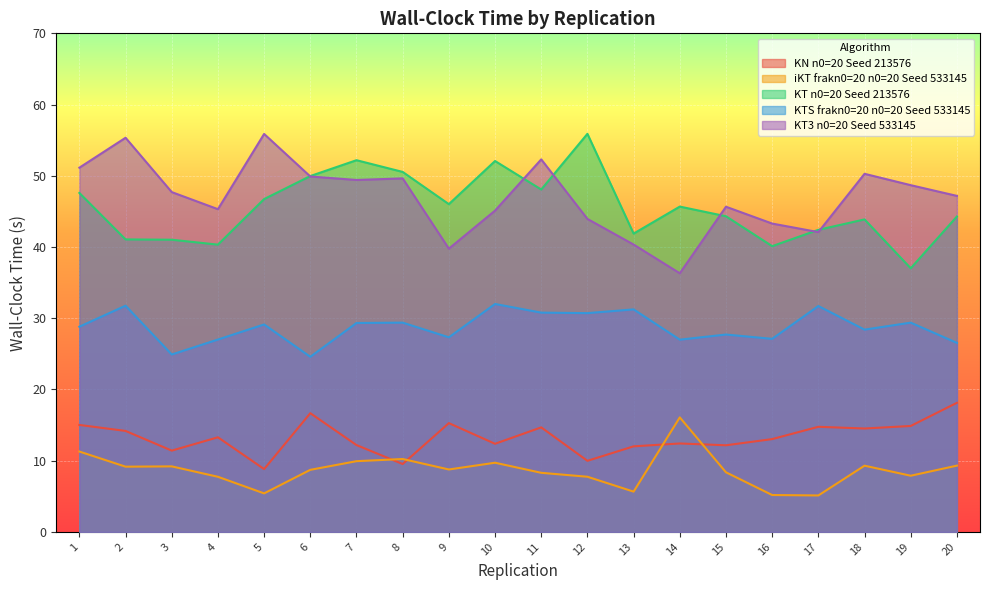

What is the total value across all series at 6?

149.8